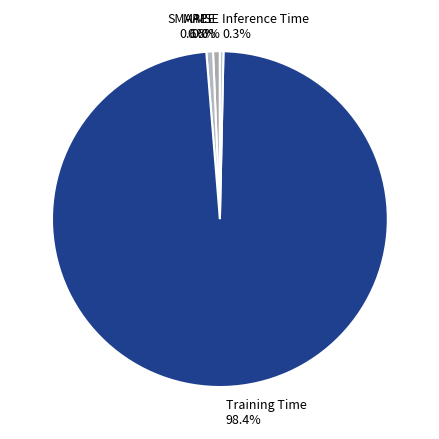

Does SMAPE account for over 50% of the chart?

No